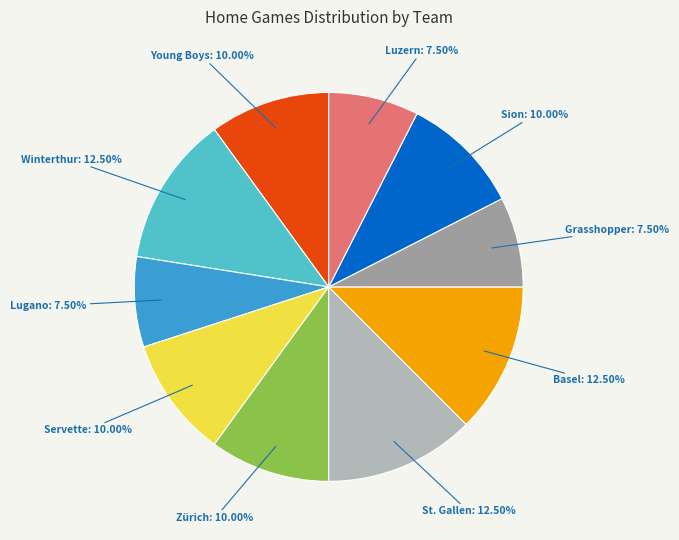

Is there a majority slice in this chart?

No